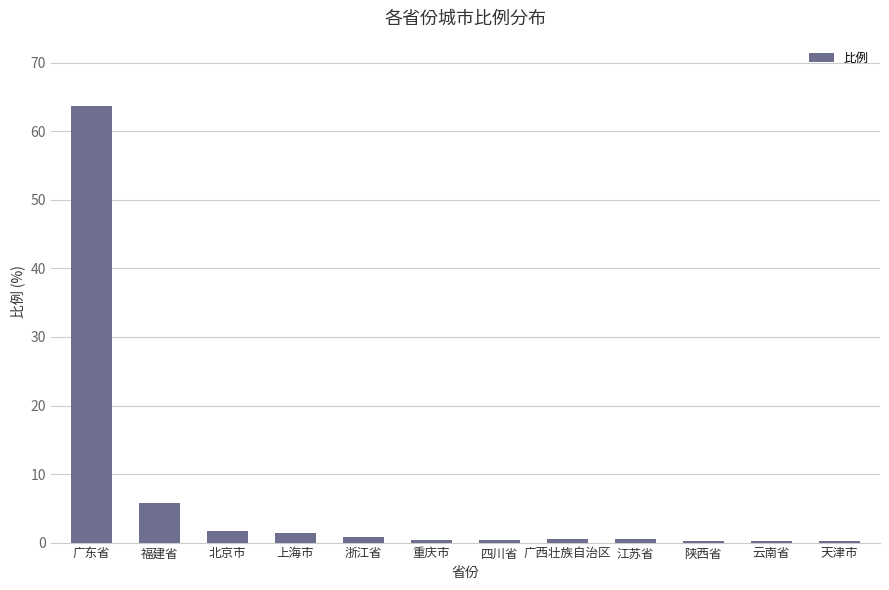

Between 云南省 and 北京市, which is larger?

北京市